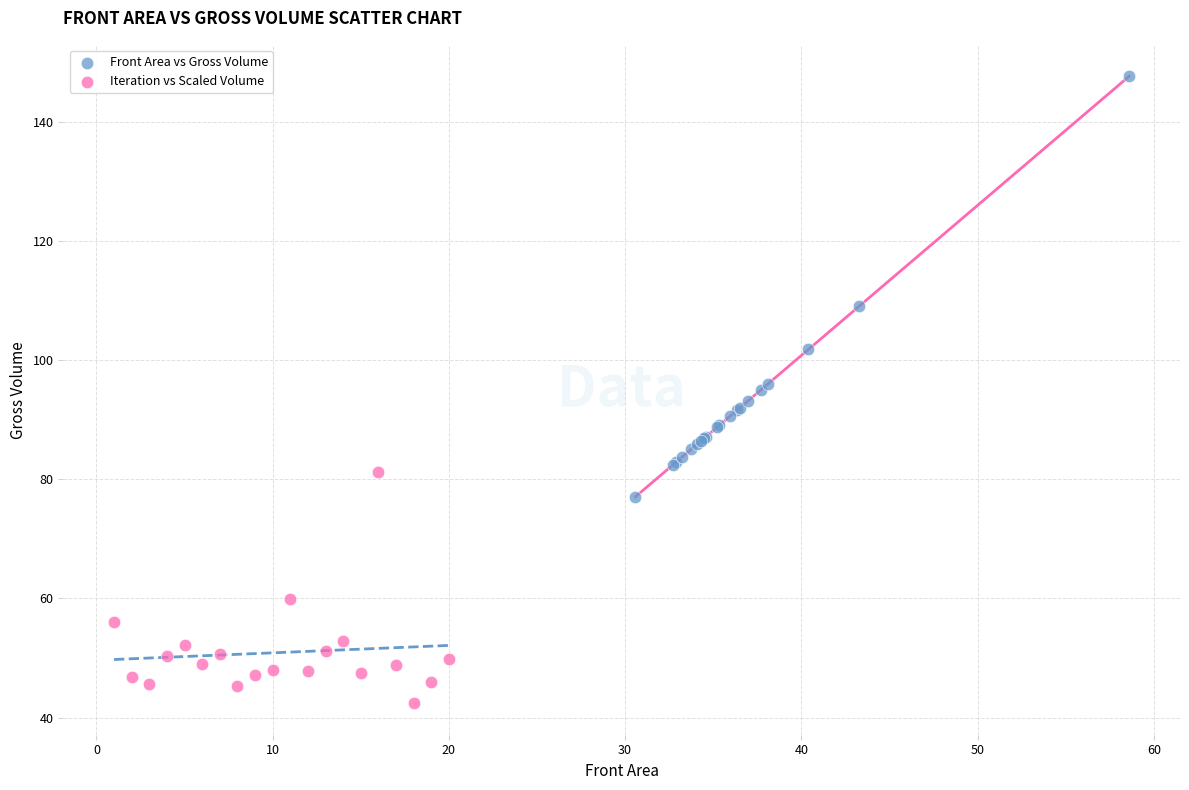

What are all the series names shown in the legend?

Front Area vs Gross Volume, Iteration vs Scaled Volume